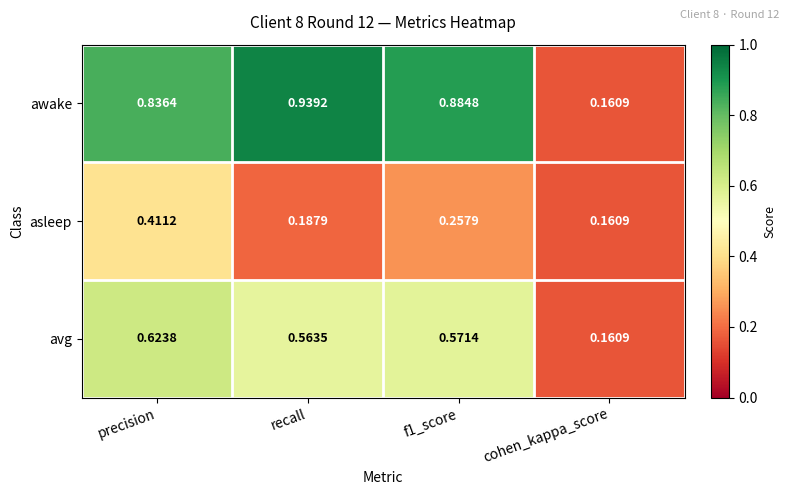

At which label does awake reach its minimum?

cohen_kappa_score